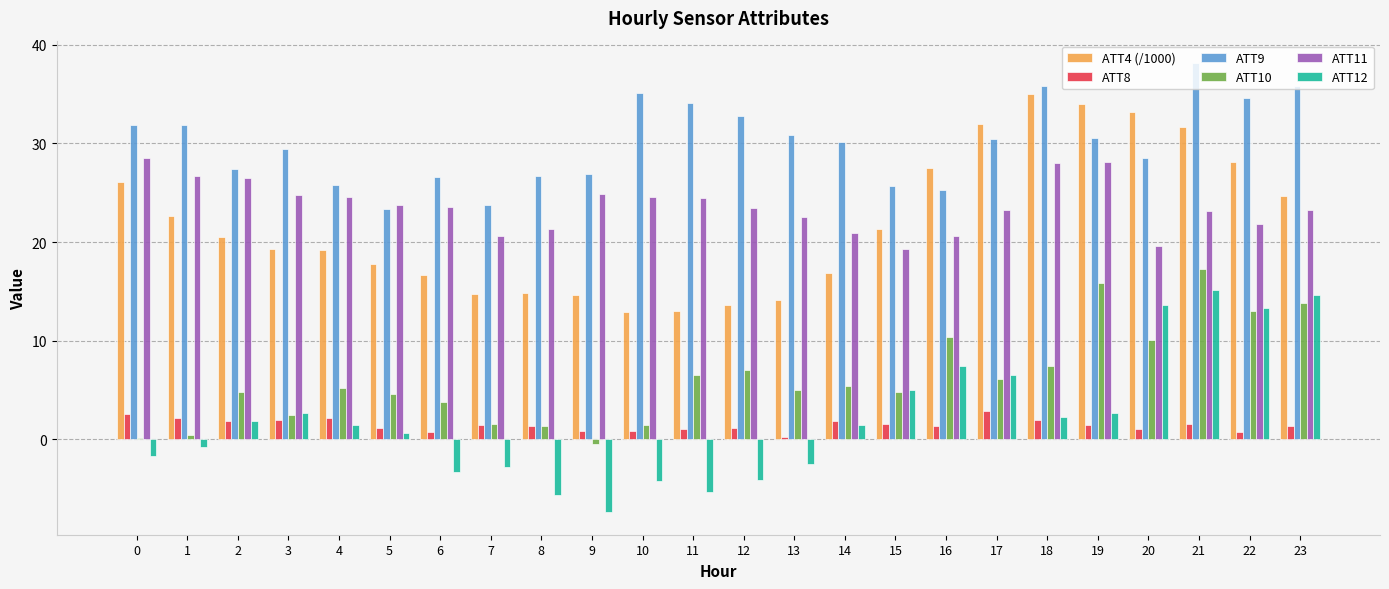

What is the minimum value shown in the chart?

-7.4